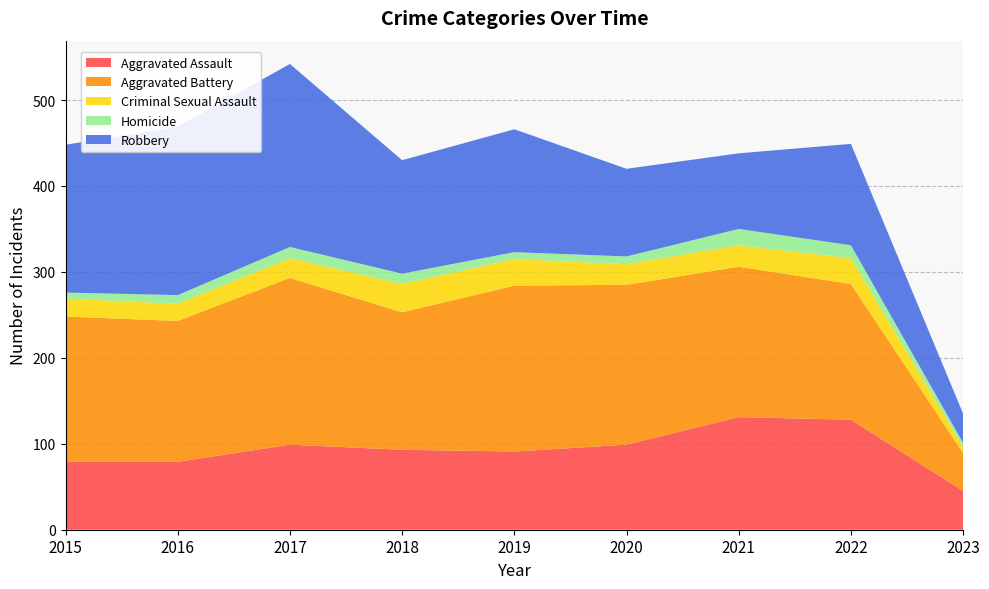

Reading left to right, what are all the values shown in this chart?

Aggravated Assault: 2015=79	2016=79	2017=99	2018=93	2019=91	2020=99	2021=131	2022=128	2023=45
Aggravated Battery: 2015=169	2016=164	2017=194	2018=160	2019=193	2020=186	2021=175	2022=158	2023=44
Criminal Sexual Assault: 2015=21	2016=20	2017=23	2018=33	2019=31	2020=24	2021=25	2022=30	2023=7
Homicide: 2015=7	2016=10	2017=13	2018=12	2019=8	2020=9	2021=19	2022=15	2023=5
Robbery: 2015=172	2016=196	2017=213	2018=132	2019=143	2020=102	2021=88	2022=118	2023=34